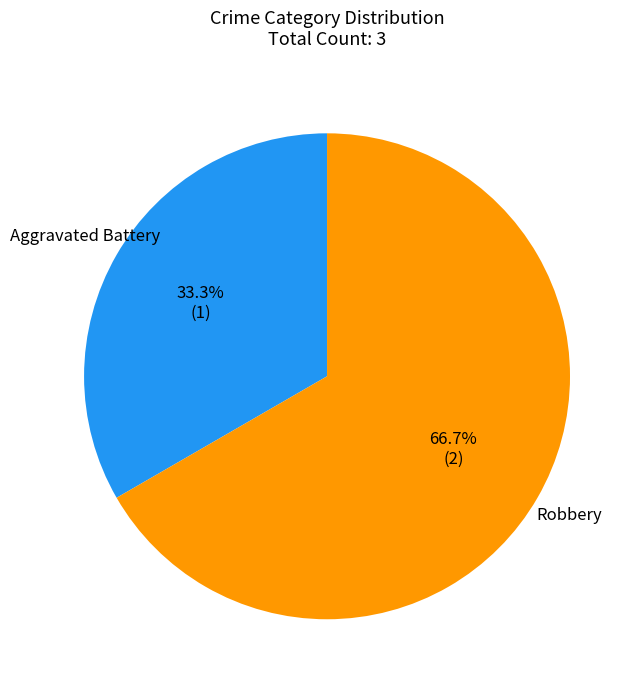

Approximately how many times larger is the value at Aggravated Battery compared to Robbery?

0.5